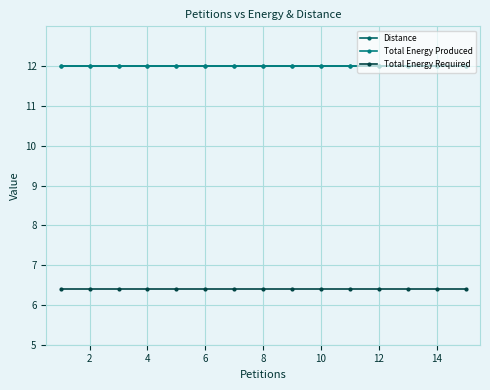

Is this an area chart (filled region under the line)?

No